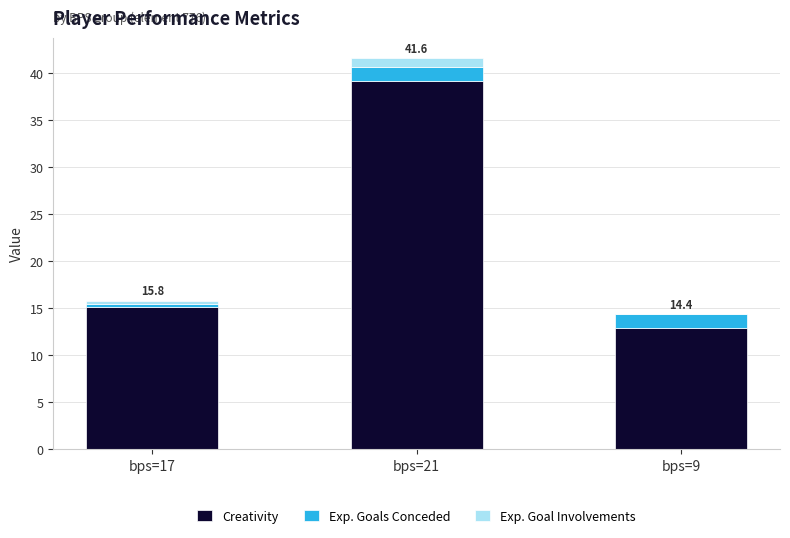

Is it true that Creativity equals 12.9 at bps=9?

True